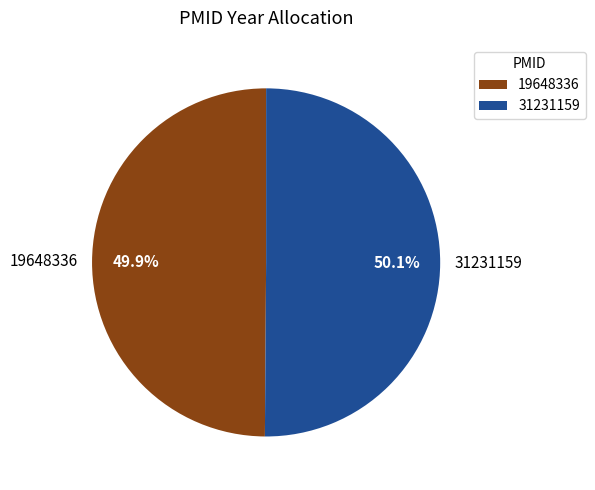

What is the ratio of the value at 31231159 to the value at 19648336?

1.0